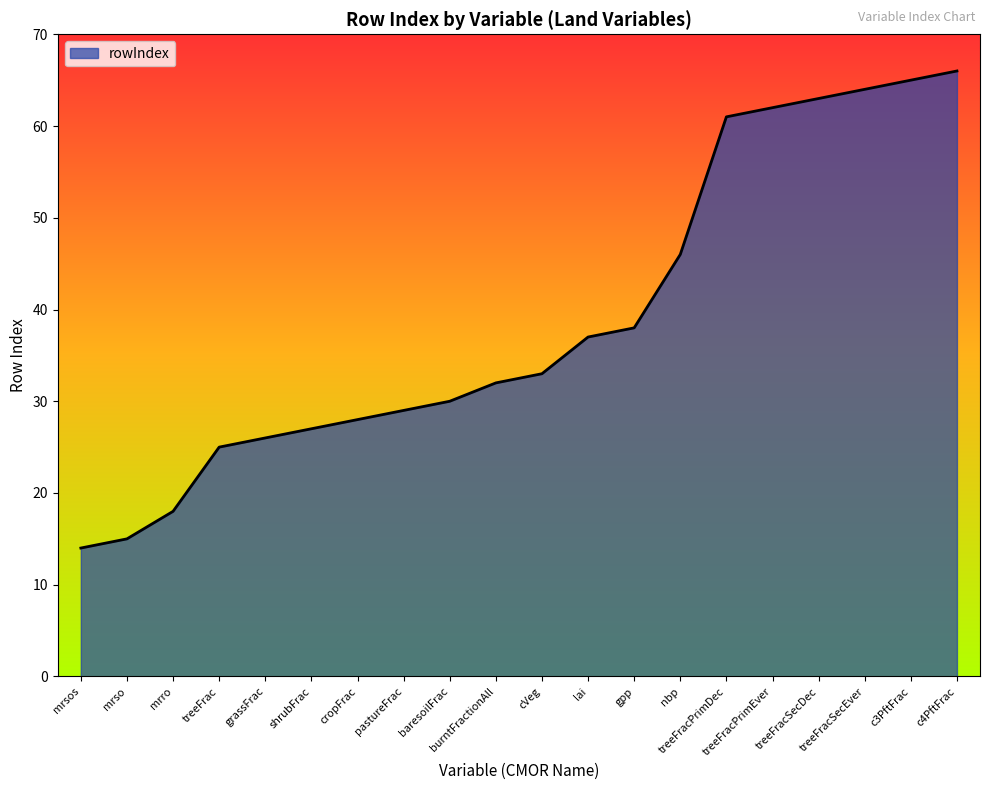

What is the sum of all values?

779